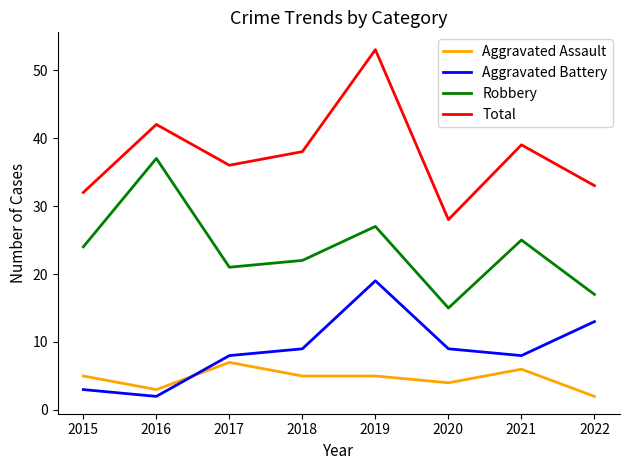

Between 2020 and 2021, which series saw the biggest shift?

Total